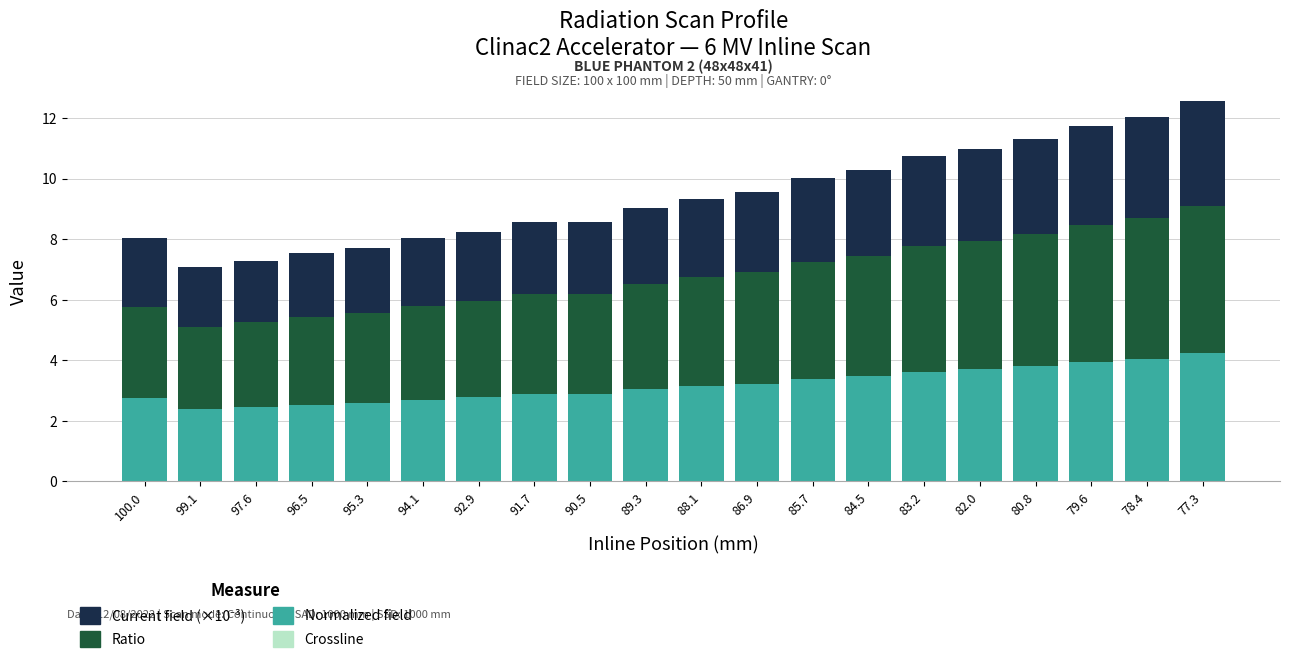

Does the chart contain any negative values?

No